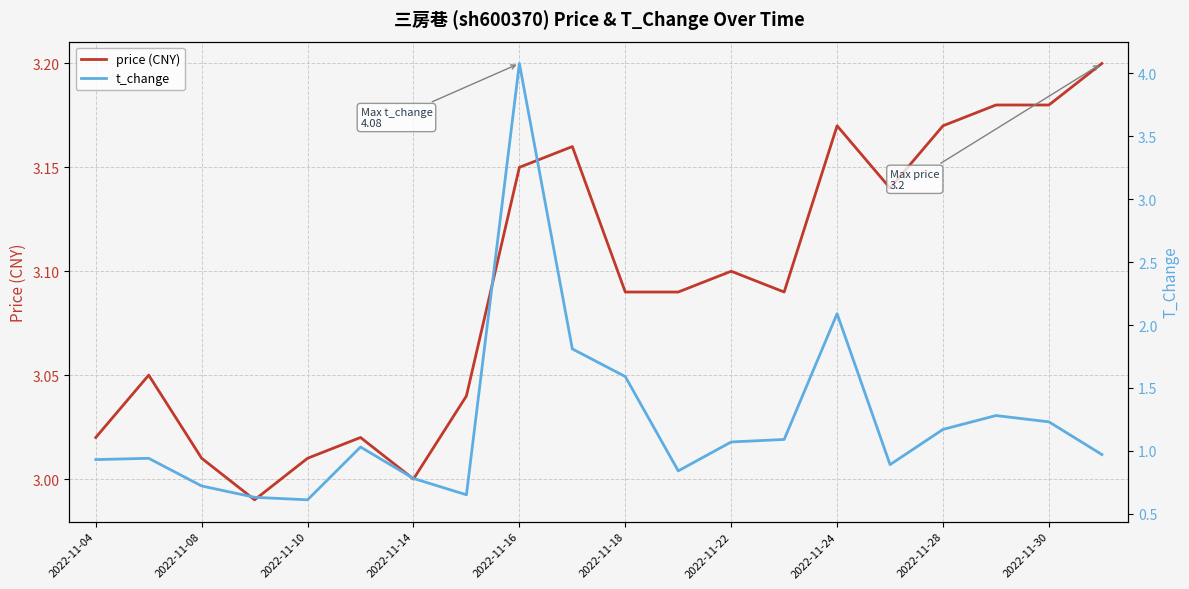

How many values in the t_change series exceed 1?

10